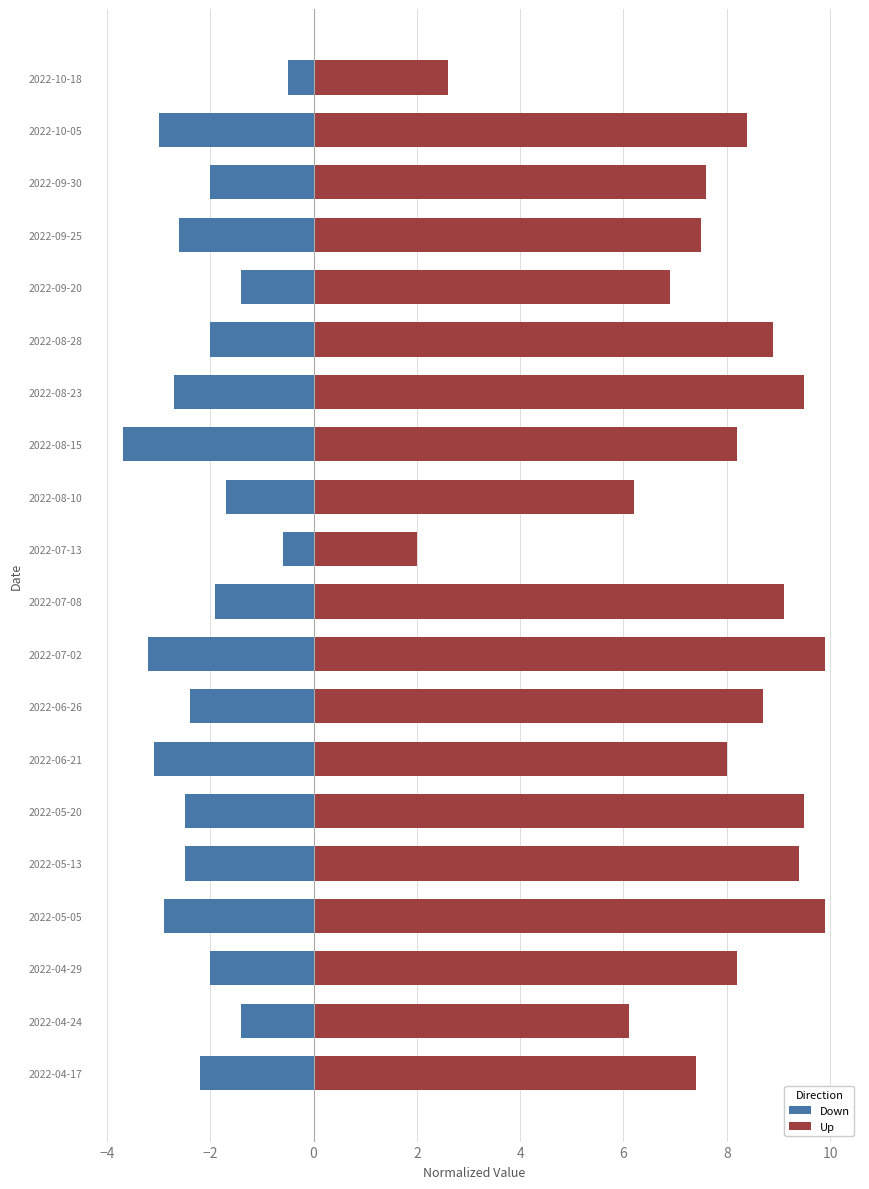

Is it true that Down equals -2.4 at 2022-06-26?

True